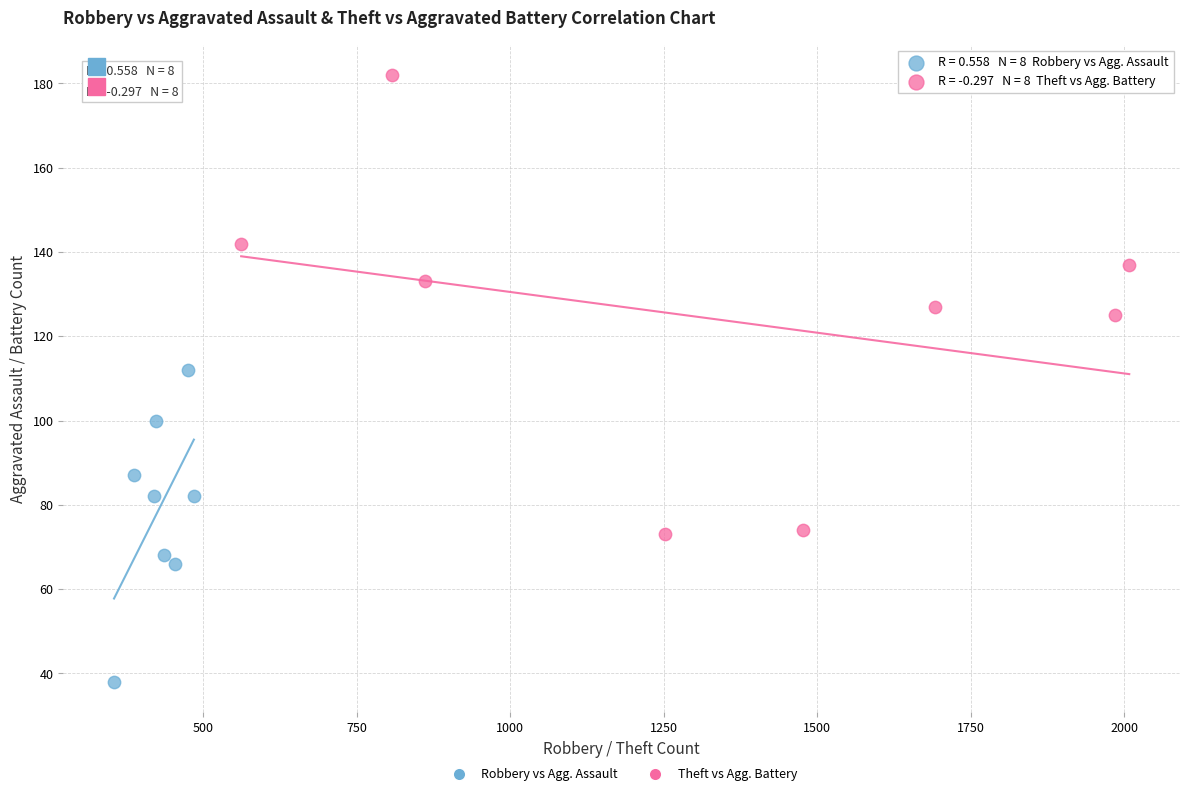

Which series contains the lowest Y value?

Robbery vs Agg. Assault